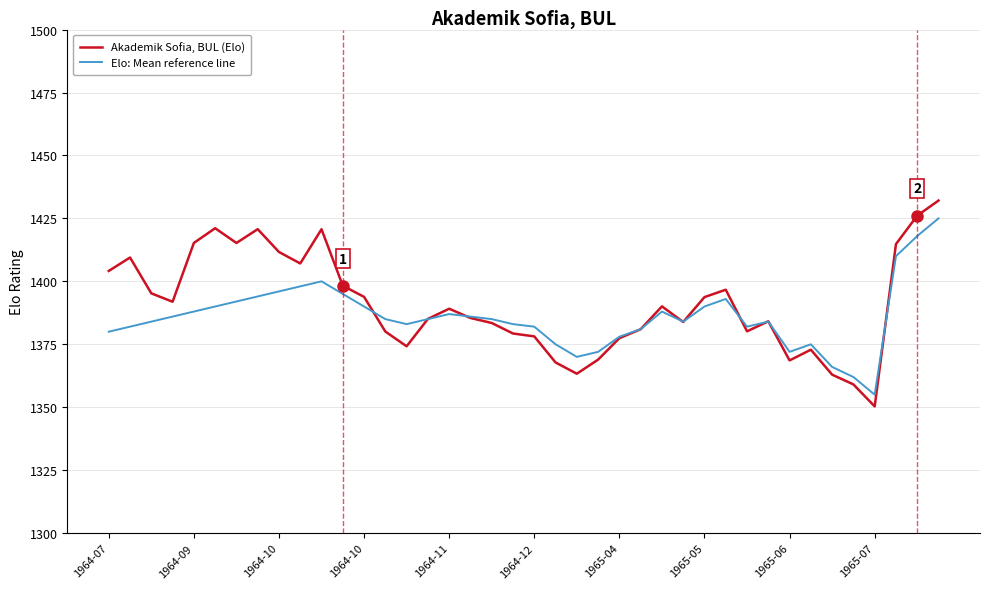

What is the average value of the Akademik Sofia, BUL (Elo) series?

1390.8